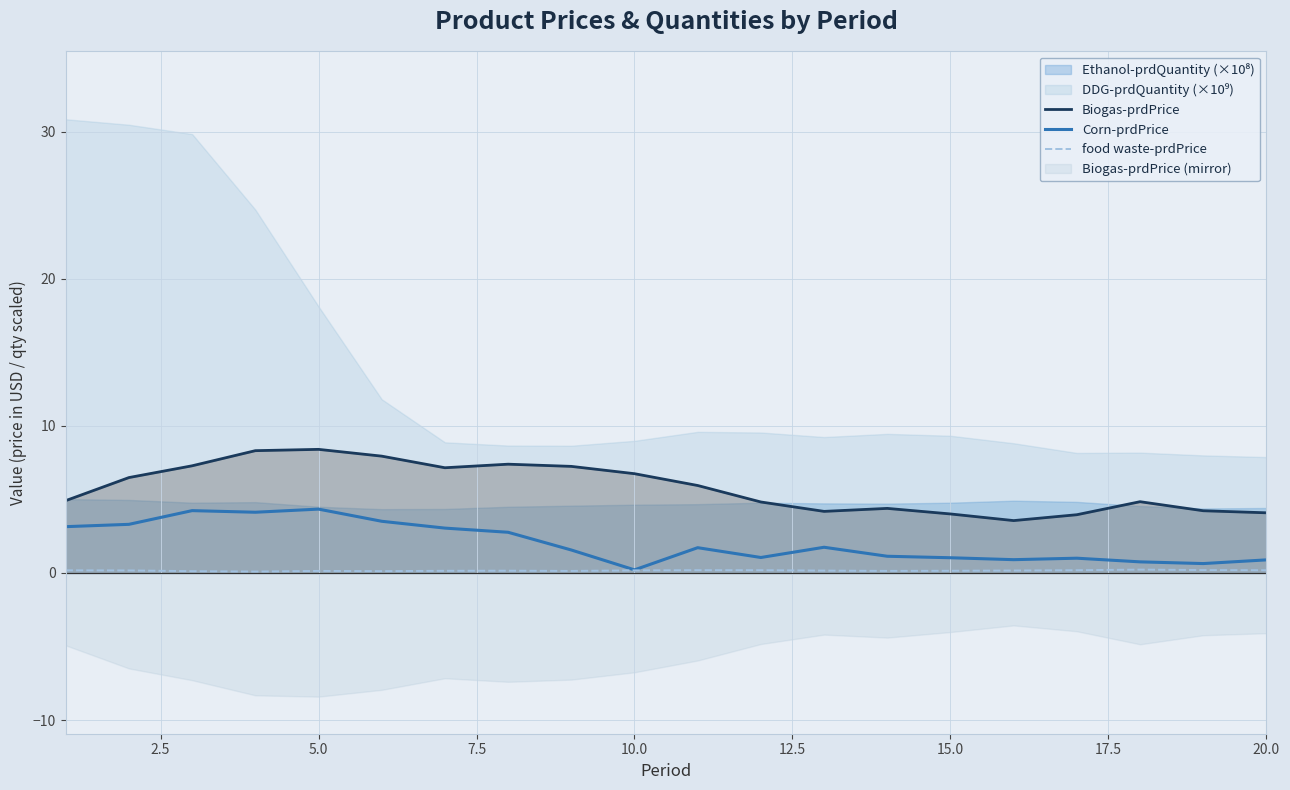

True or false: food waste-prdPrice and Biogas-prdPrice intersect in this chart.

False